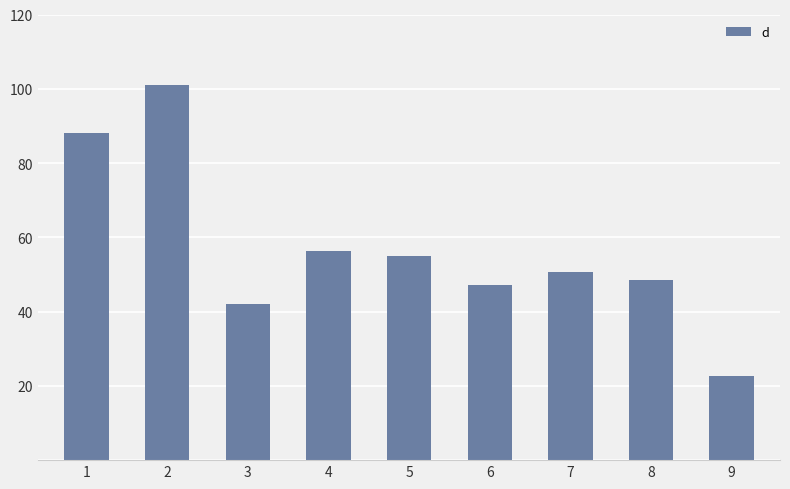

What is the ratio of the value at 8 to the value at 6?

1.0